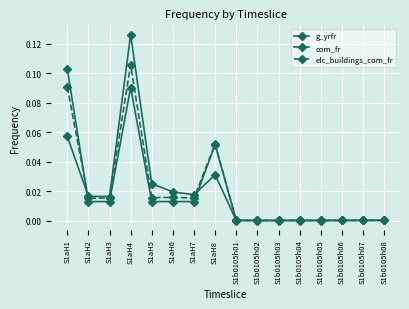

True or false: elc_buildings_com_fr has more than 2 interior local peaks.

True